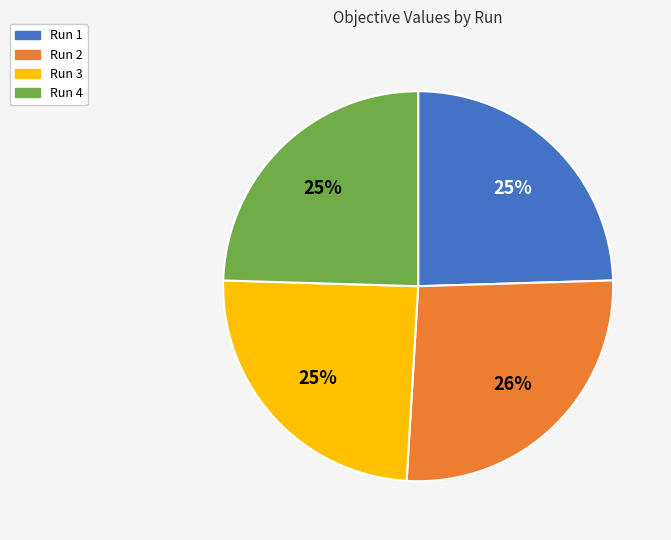

What is the largest slice in the pie chart?

Run 2